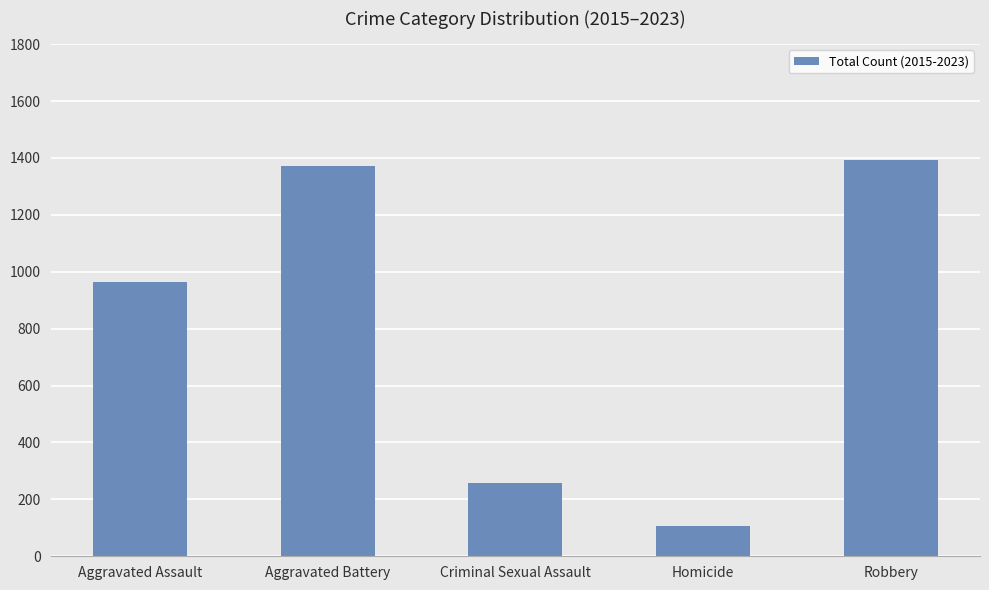

Reading left to right, list all the values displayed in this chart.

Aggravated Assault=964	Aggravated Battery=1372	Criminal Sexual Assault=259	Homicide=108	Robbery=1392